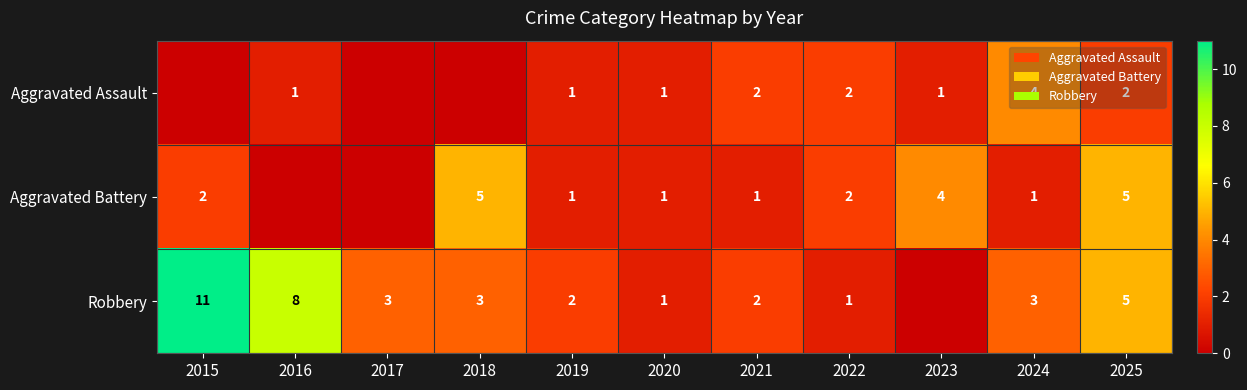

What is the spread (max minus min) of values at 2025?

3